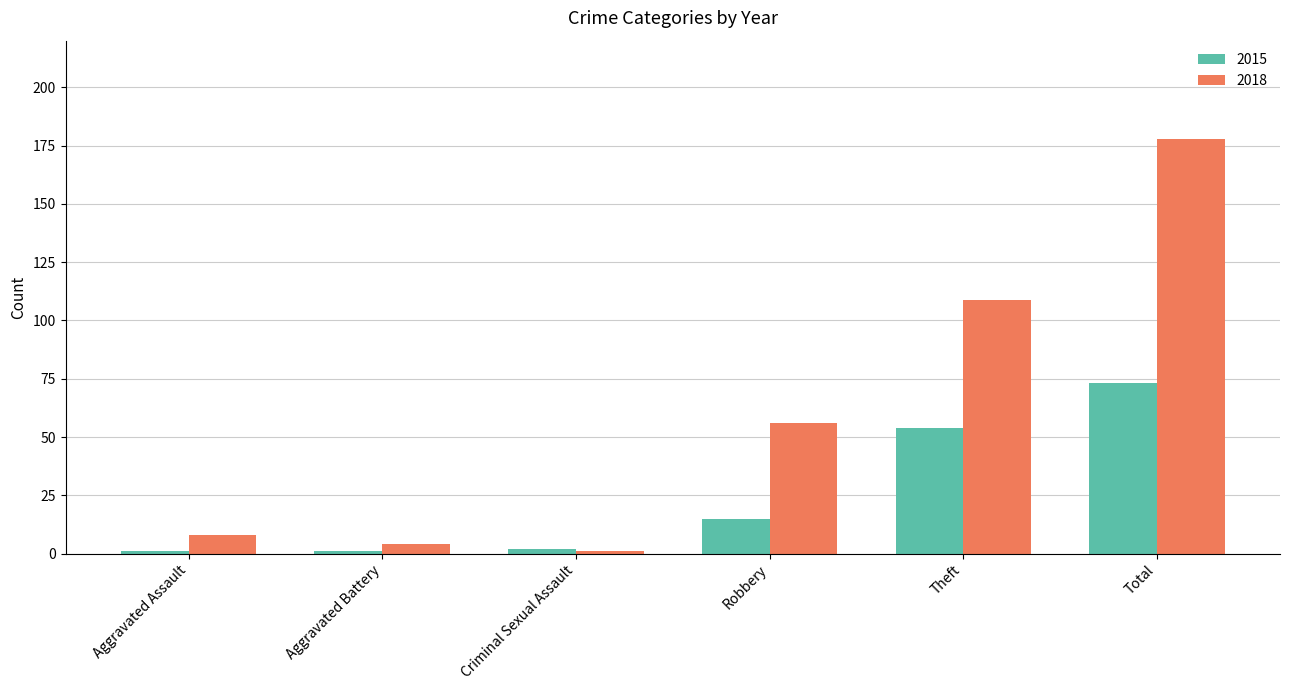

What is the difference between the second highest and second lowest values in the 2018 series?

105